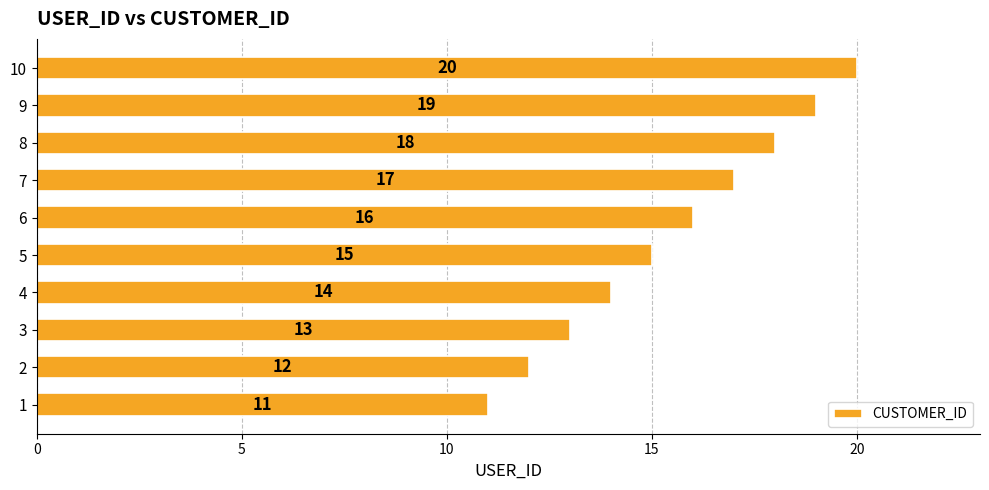

Is it true that the value at 10 is 4?

False